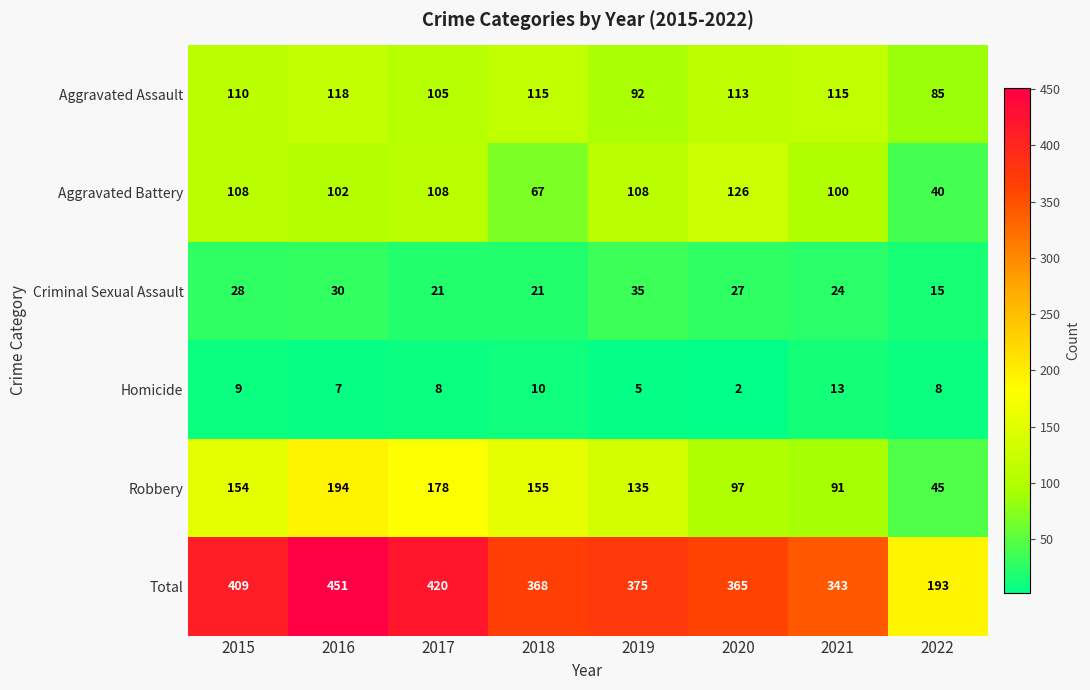

What is the difference between the maximum and second lowest values in the Aggravated Battery series?

59